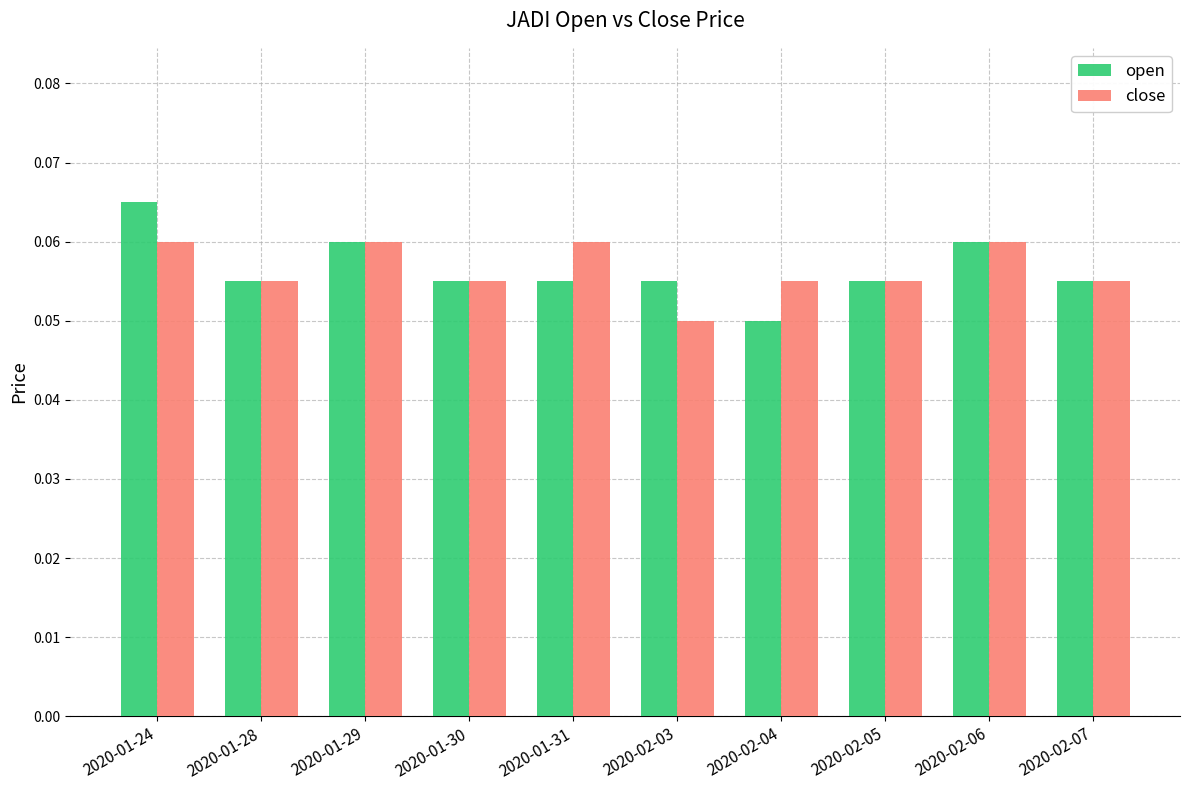

List the series in order of their peak value, lowest first.

close, open